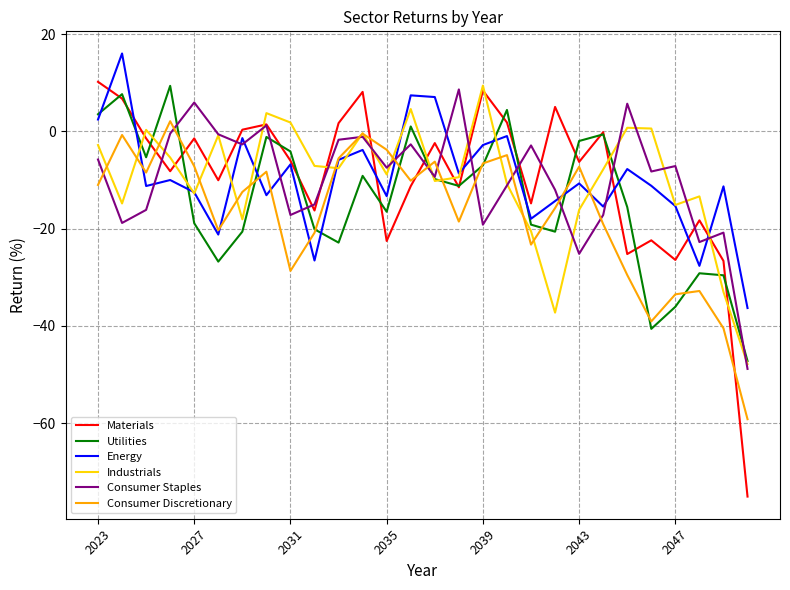

Which series has the largest range (max minus min)?

Materials